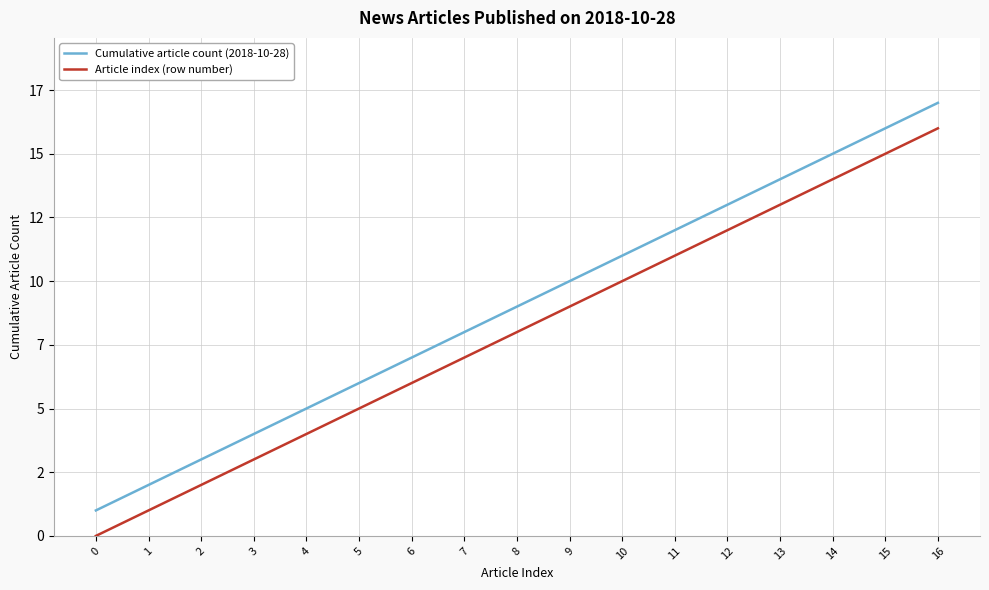

What is the difference between the maximum and minimum values in the Article index (row number) series?

16